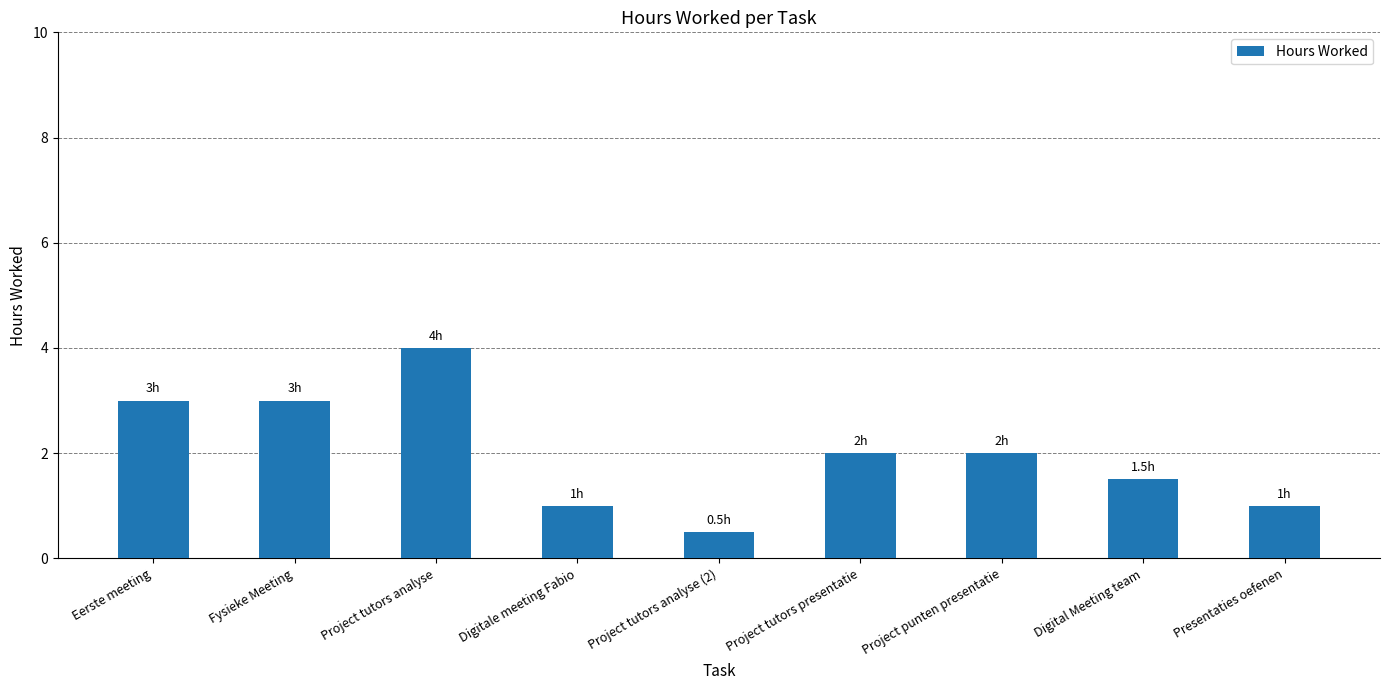

How many data points are less than 2?

4